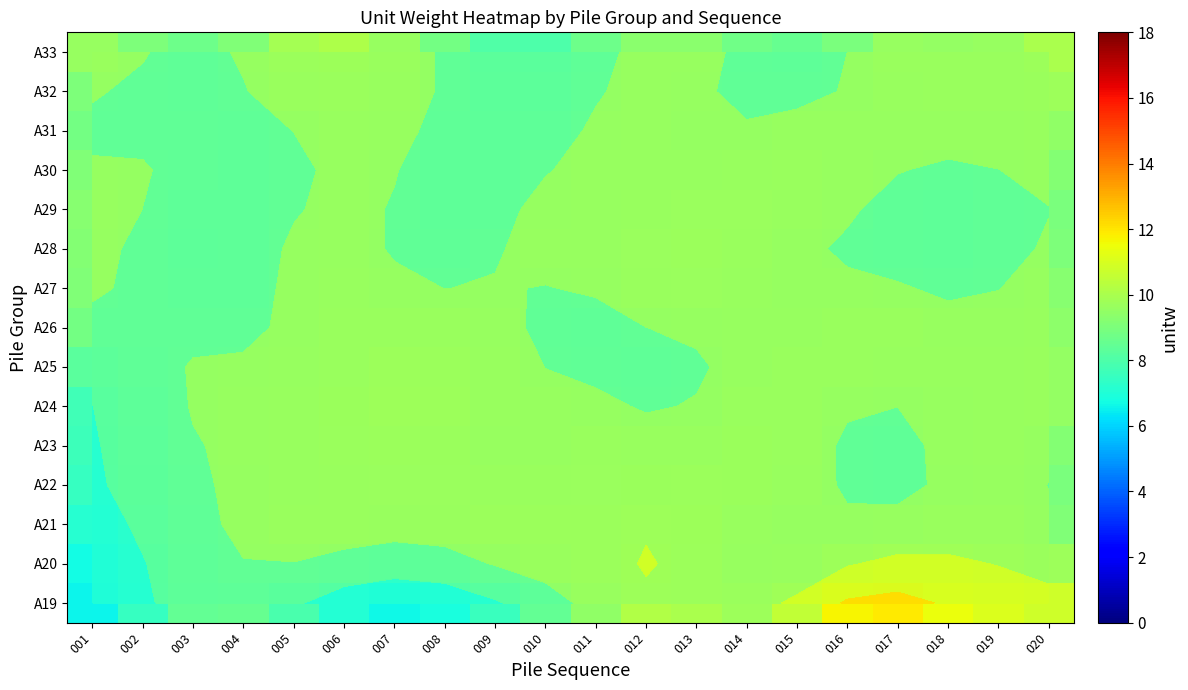

Where is A19 nearest to the value 9?

011